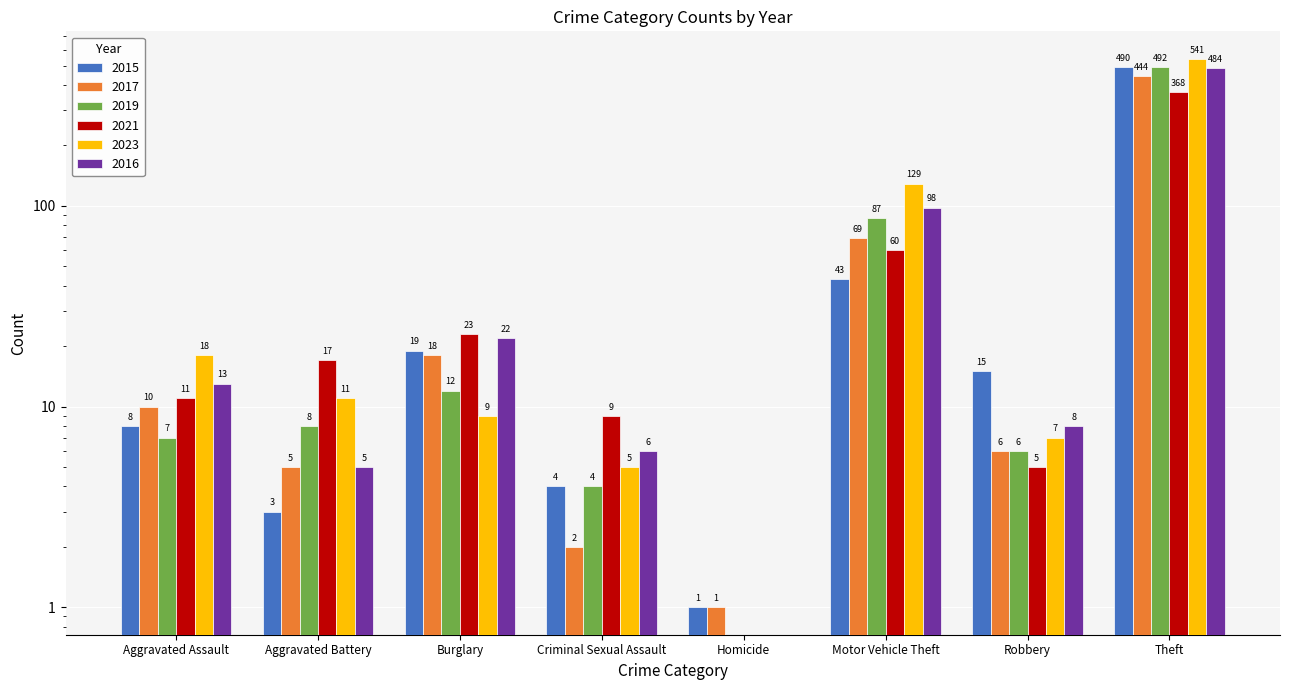

What value does the 2019 series have at Burglary?

12